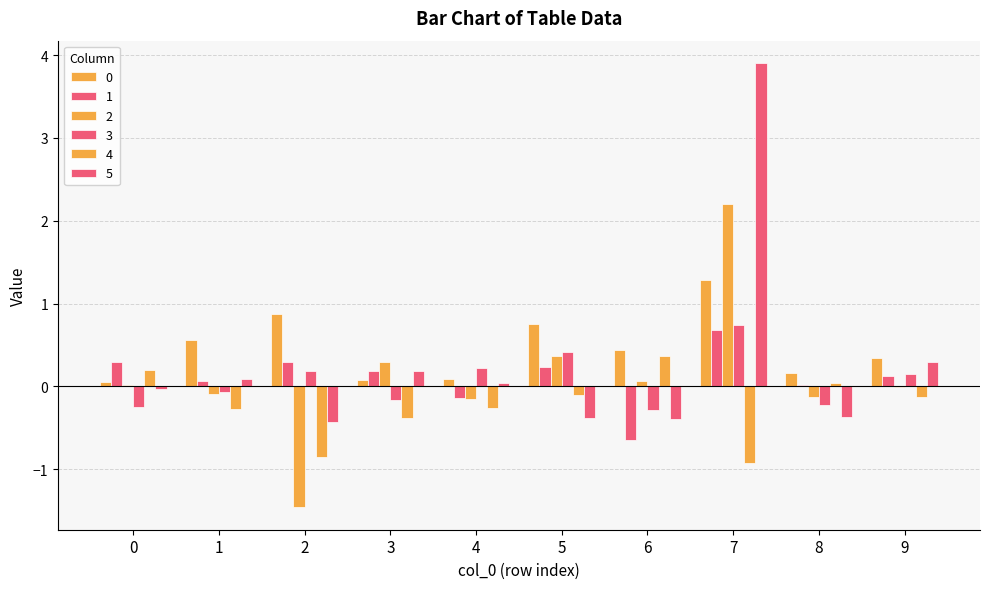

How many distinct data groups are displayed?

6